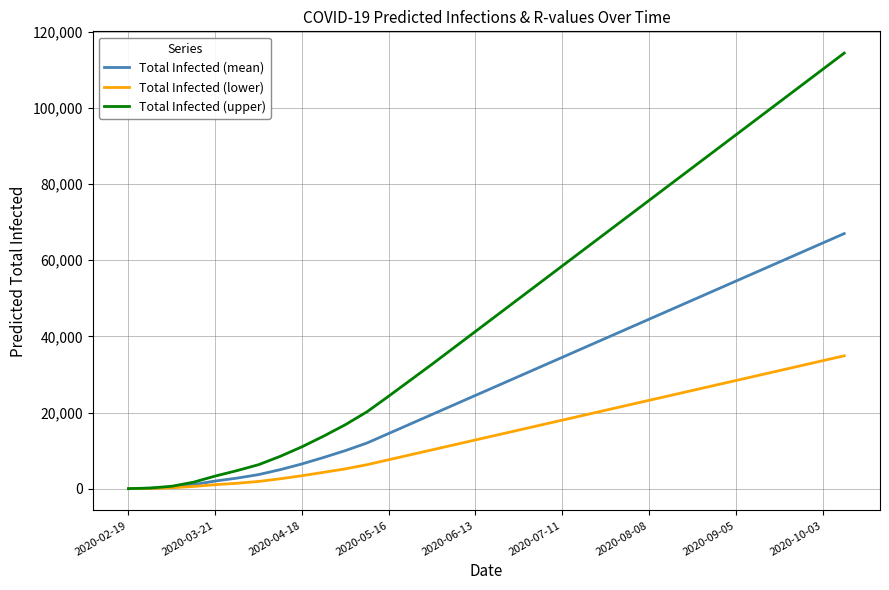

What is the difference between the second highest and minimum values in the Total Infected (mean) series?

64489